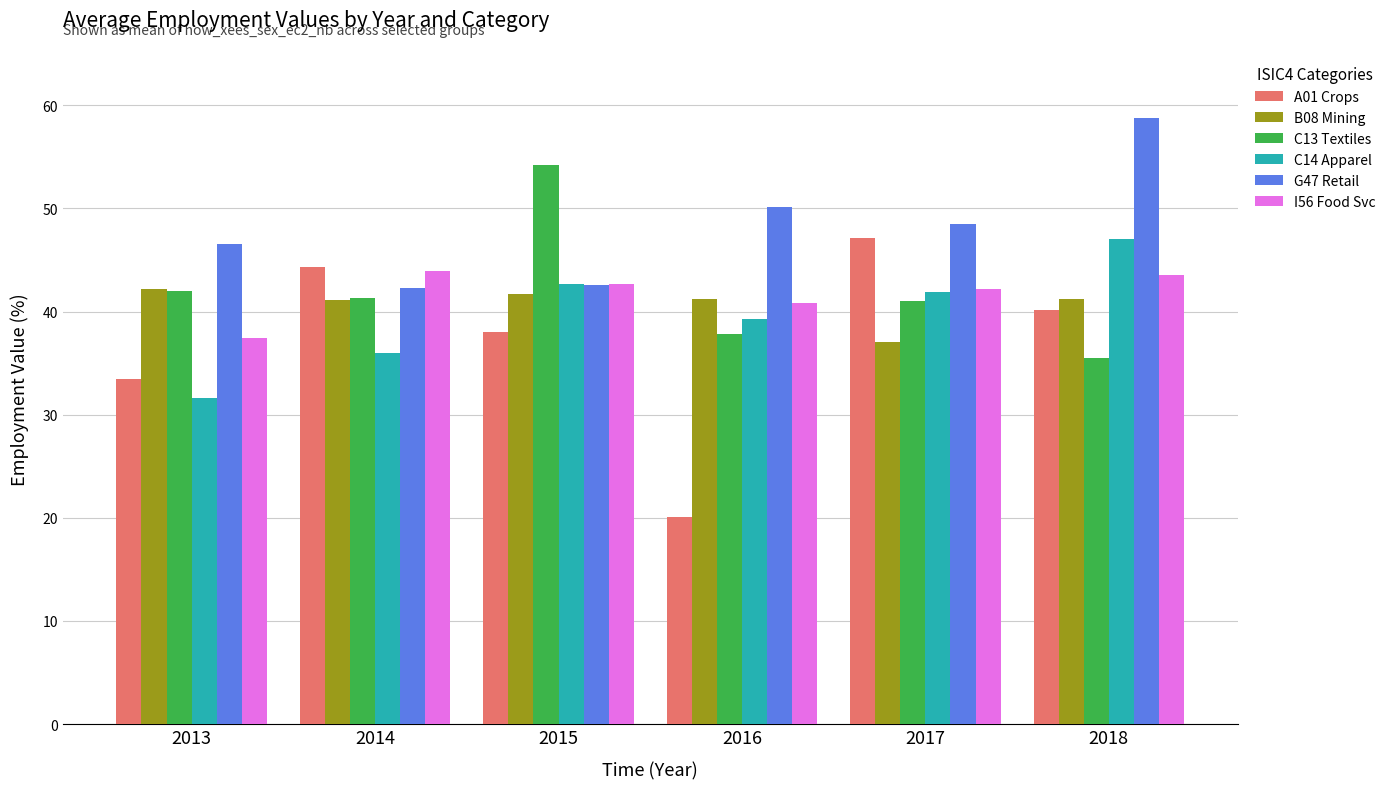

Rank the categories by A01 Crops value from lowest to highest.

2016, 2013, 2015, 2018, 2014, 2017